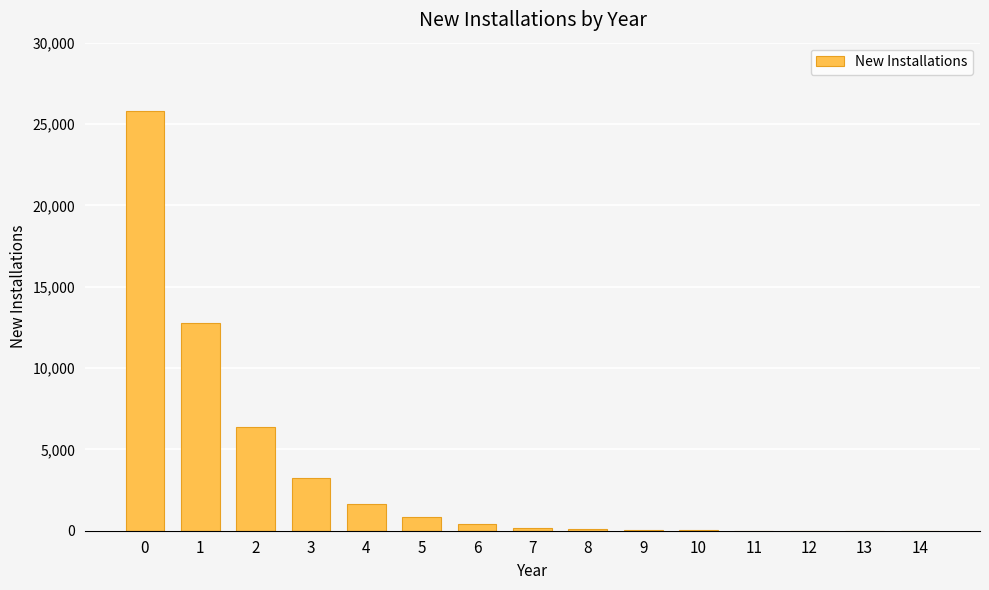

What is the change in value from 11 to 14?

-6